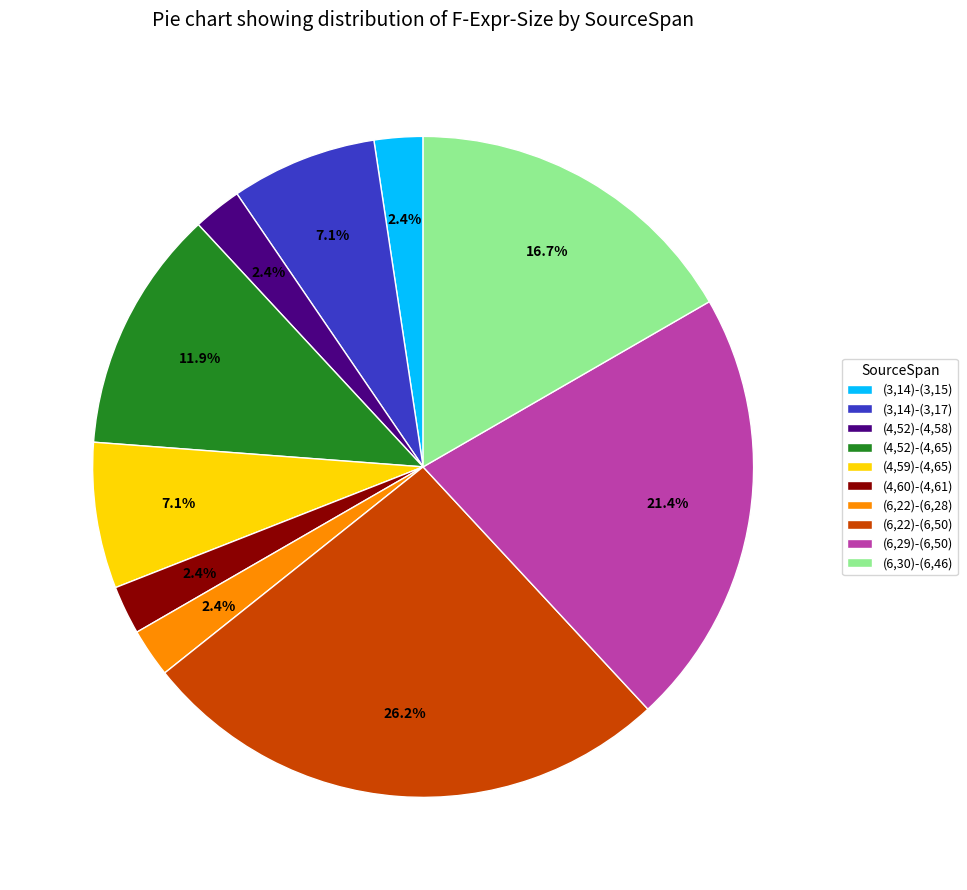

Count the number of slices in the pie.

10